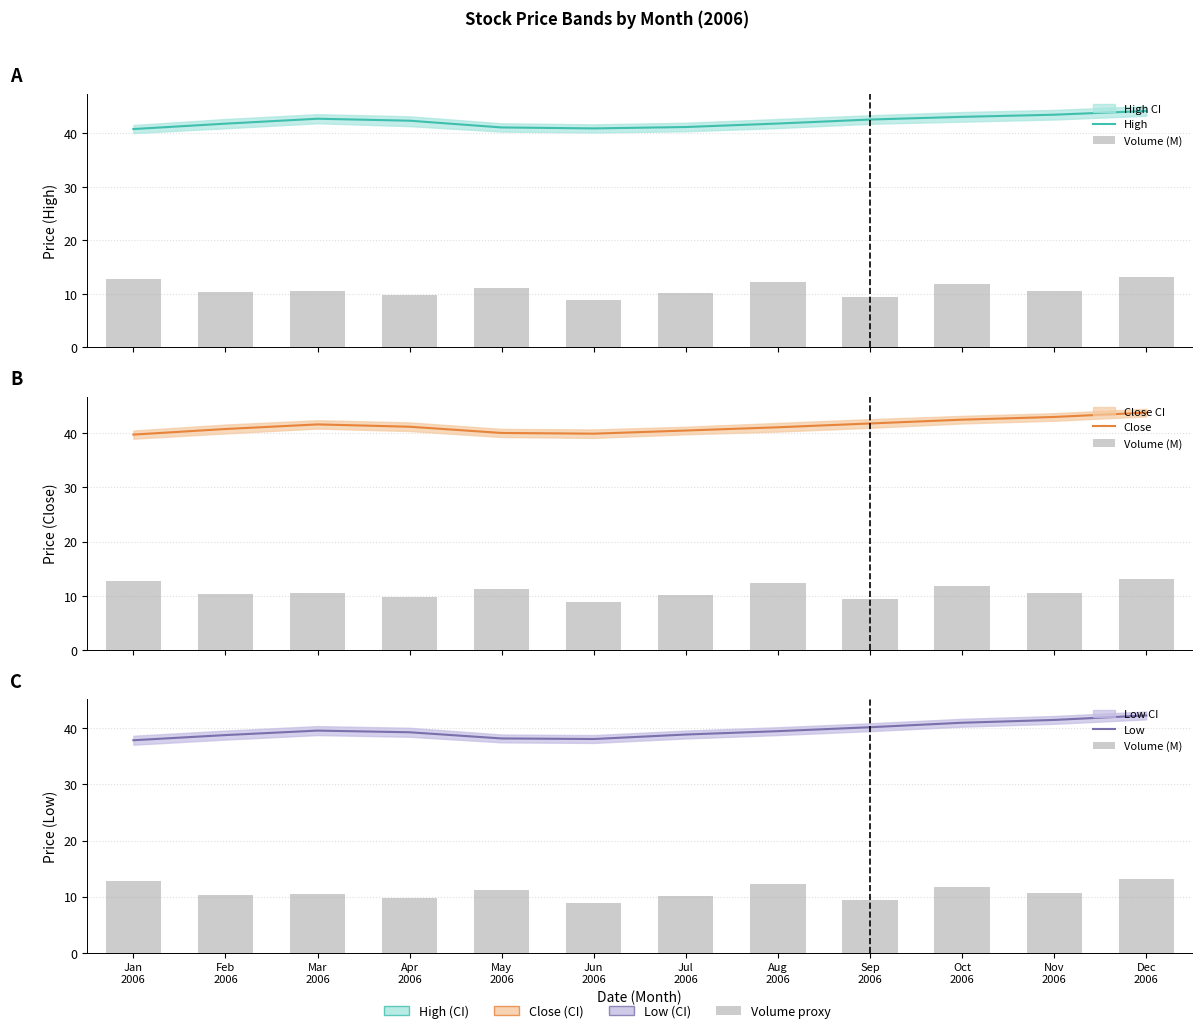

What is the sum of the Volume (M) values at Aug
2006 and Jul
2006?

22.4